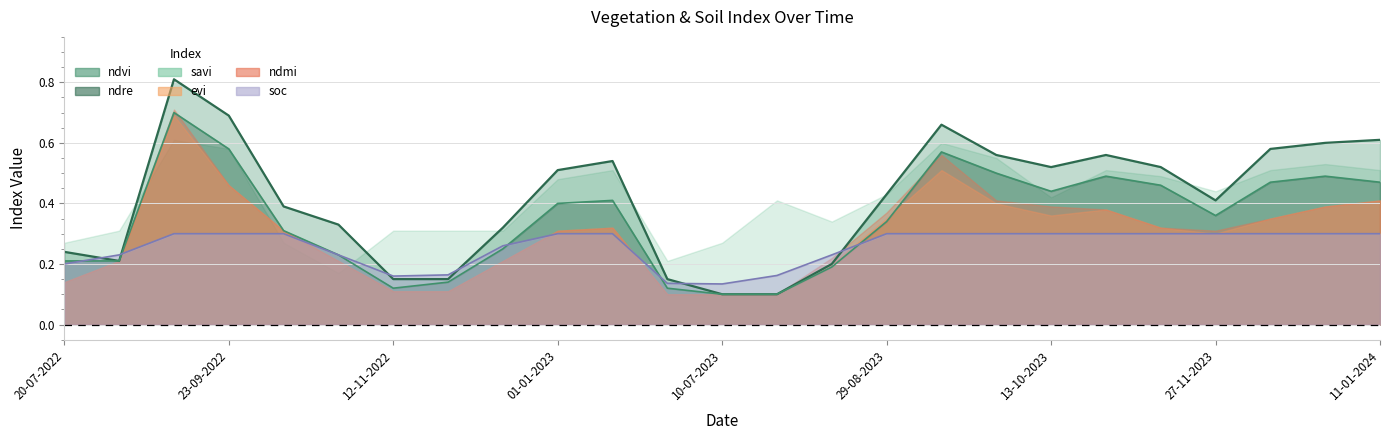

Where is ndre nearest to the value 0?

10-07-2023